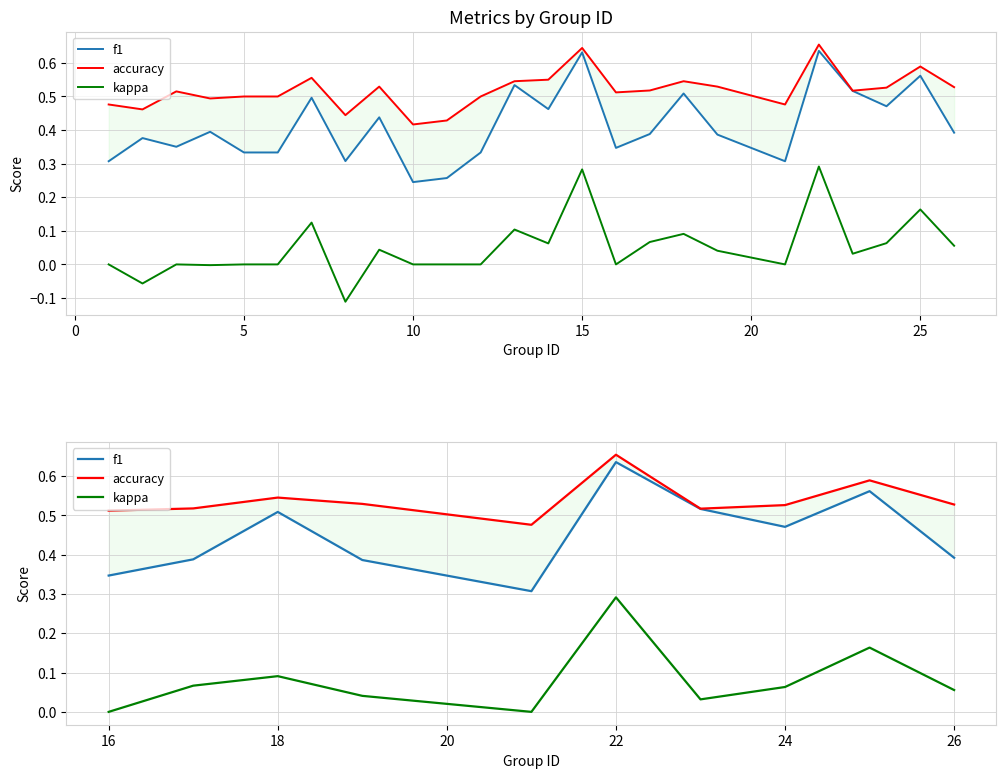

Which series changed the most between 5 and 10?

f1